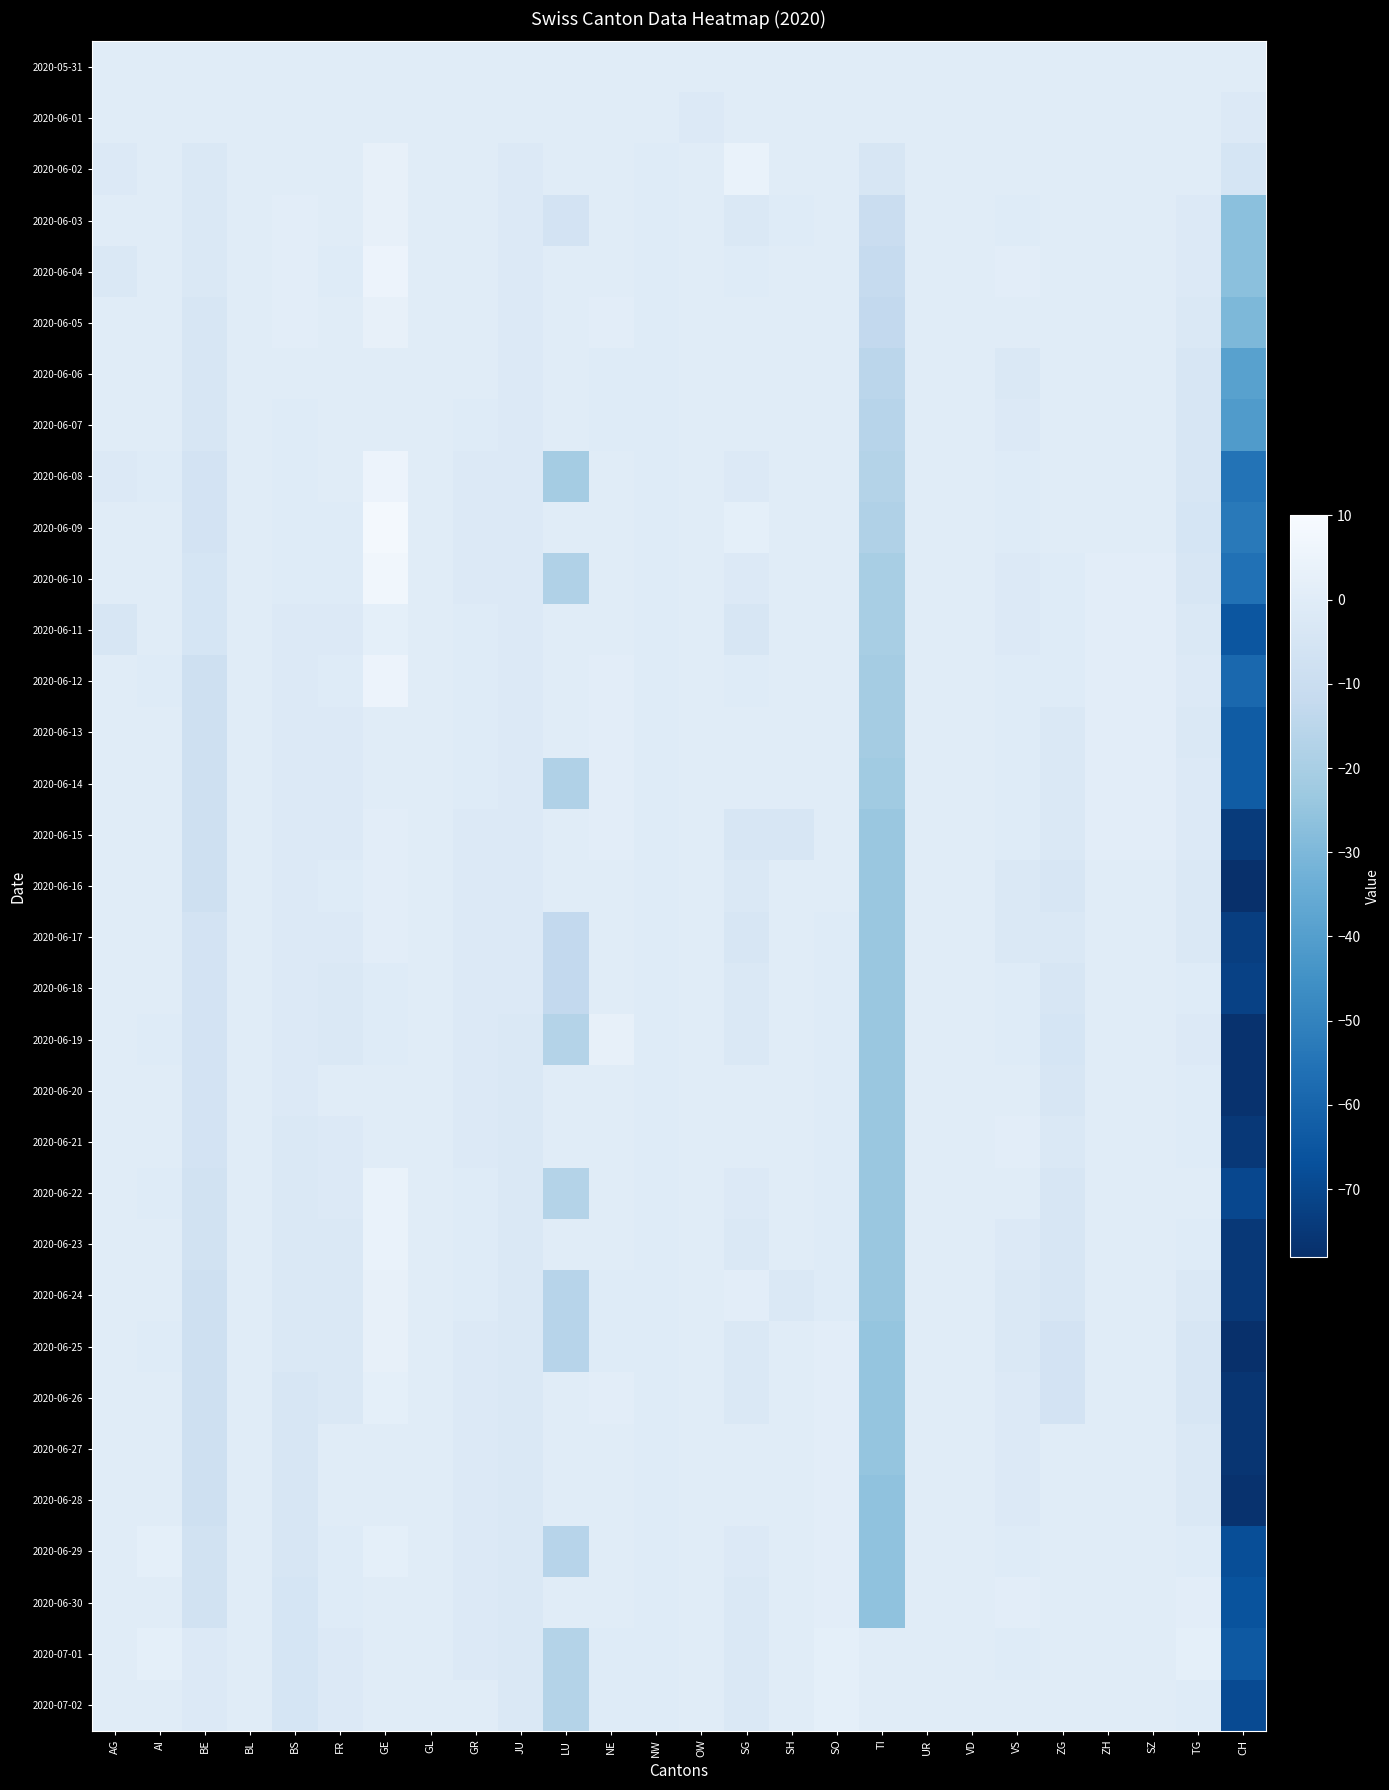

Rank the series by their maximum value, from lowest to highest.

2020-05-31, 2020-06-01, 2020-06-06, 2020-06-07, 2020-06-18, 2020-06-20, 2020-06-13, 2020-06-14, 2020-06-15, 2020-06-16, 2020-06-17, 2020-06-21, 2020-06-27, 2020-06-28, 2020-06-30, 2020-06-11, 2020-06-26, 2020-06-29, 2020-07-01, 2020-07-02, 2020-06-03, 2020-06-05, 2020-06-19, 2020-06-24, 2020-06-25, 2020-06-02, 2020-06-22, 2020-06-23, 2020-06-04, 2020-06-08, 2020-06-12, 2020-06-10, 2020-06-09